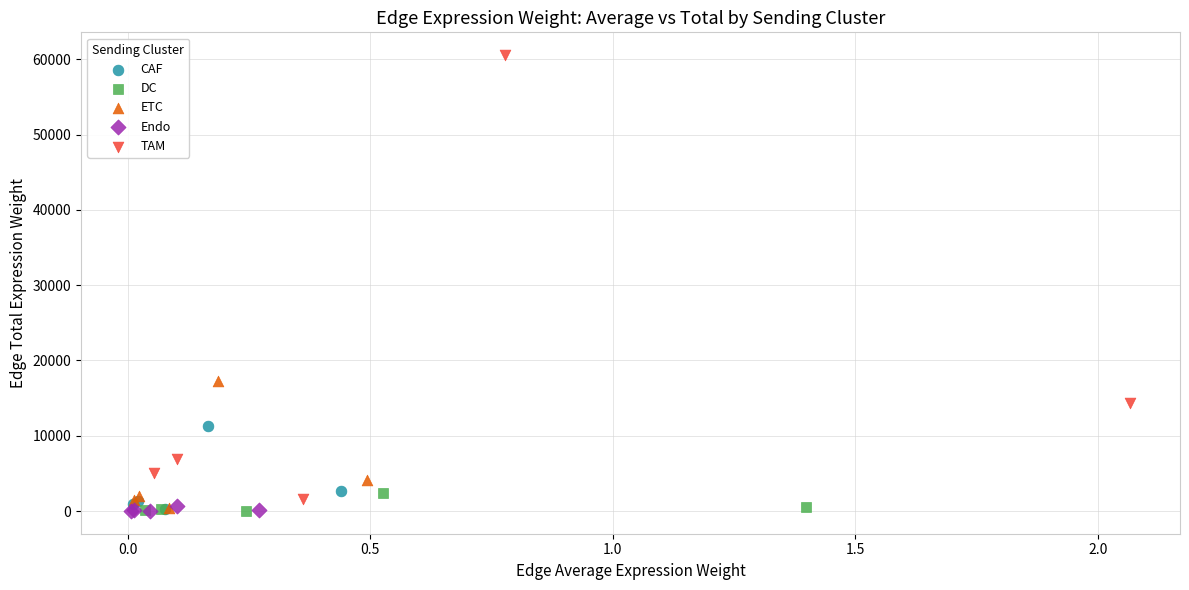

Which series has the largest Y range (max minus min)?

TAM